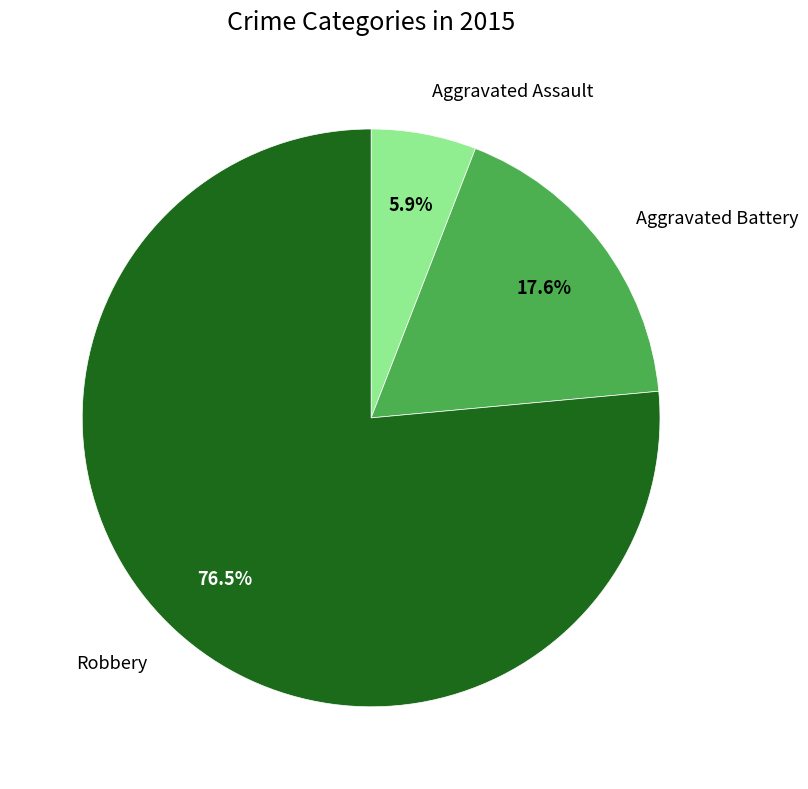

How many slices are in this pie chart?

3